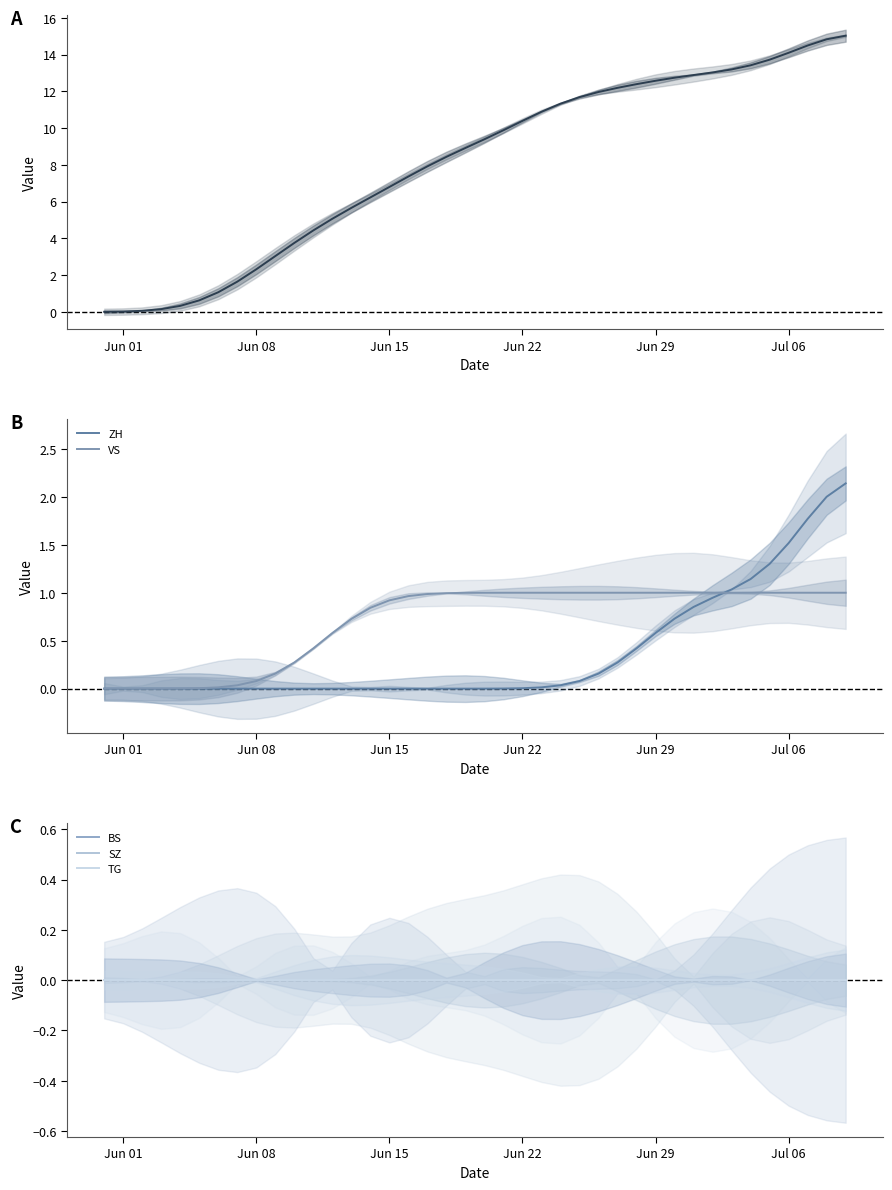

At which category is the sum across all series the highest?

39